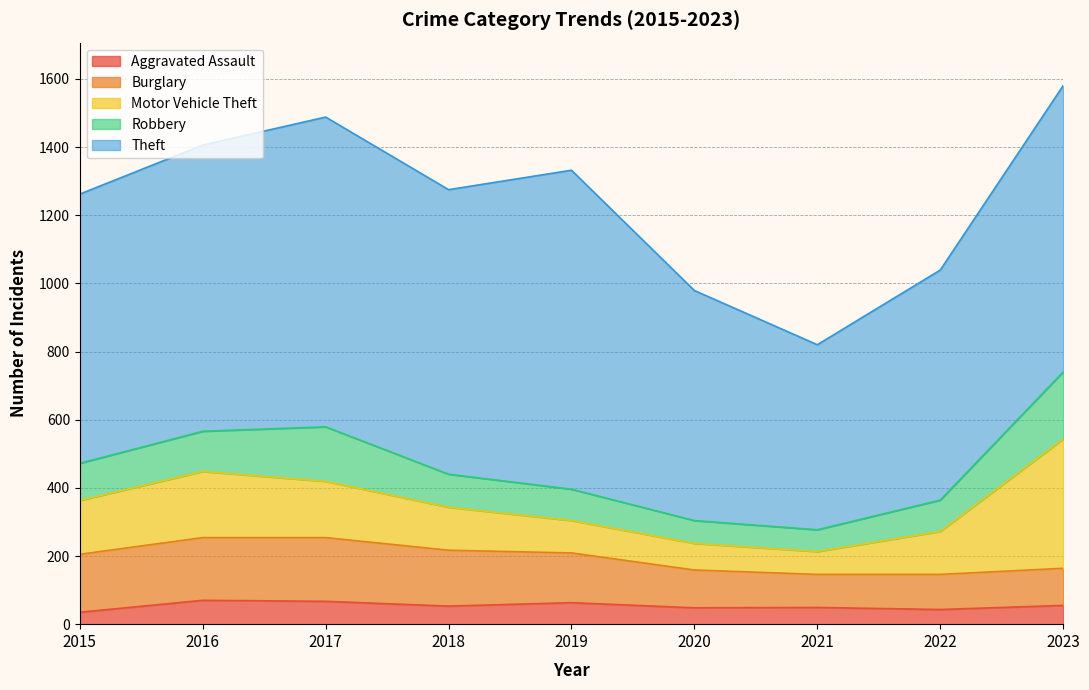

Reading right to left, extract all data points from this chart.

Aggravated Assault: 55	43	49	48	63	53	67	70	35
Burglary: 109	103	97	111	146	164	187	184	170
Motor Vehicle Theft: 379	126	67	78	95	126	165	194	158
Robbery: 197	92	64	67	92	97	160	118	109
Theft: 840	675	543	675	936	835	909	840	790